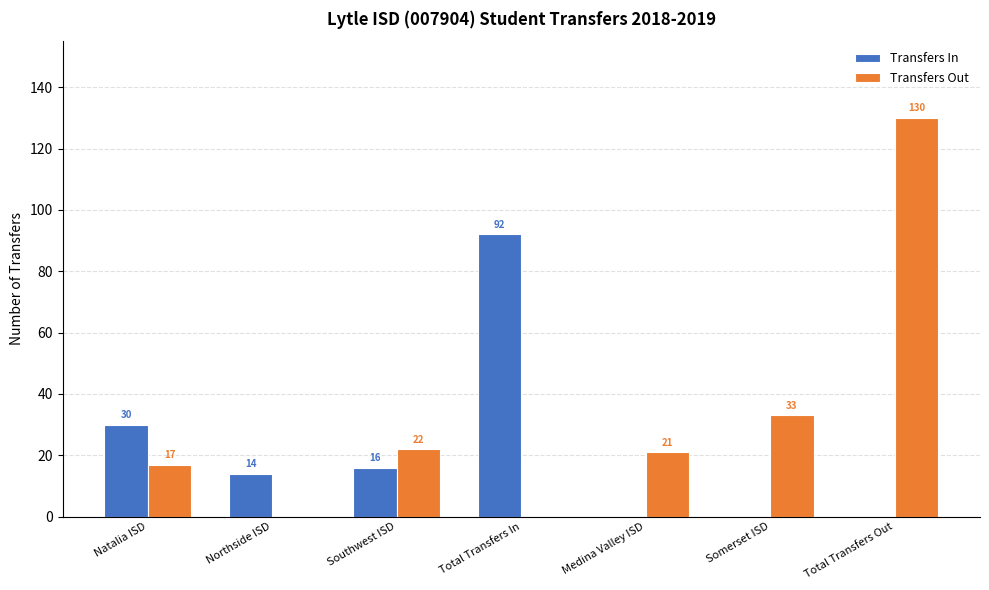

Is it true that Transfers In equals 42 at Natalia ISD?

False